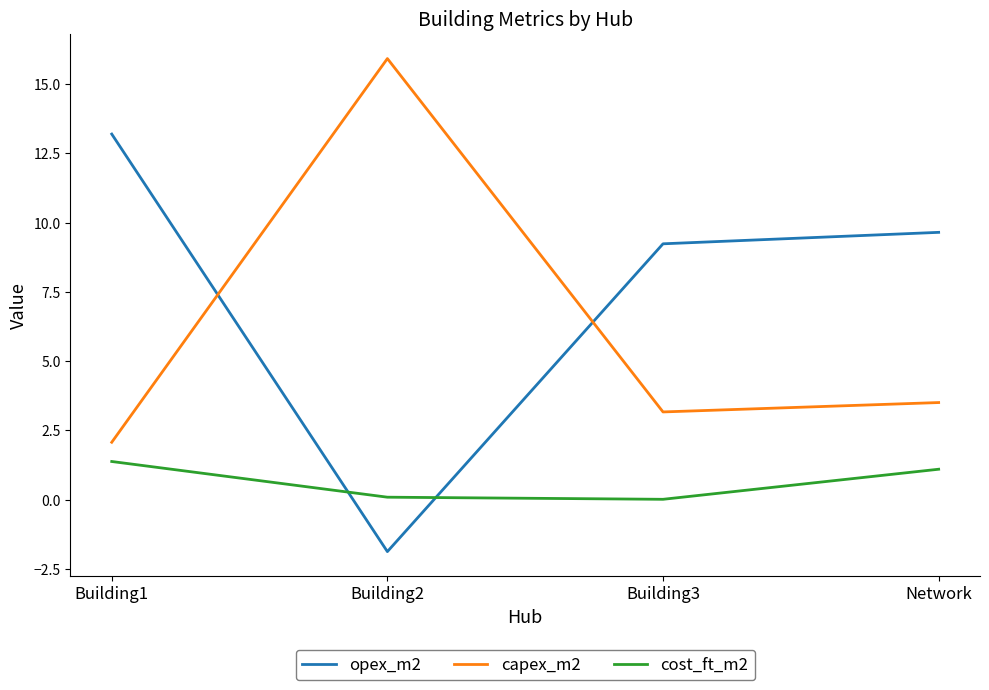

What is the total value across all series at Network?

14.3